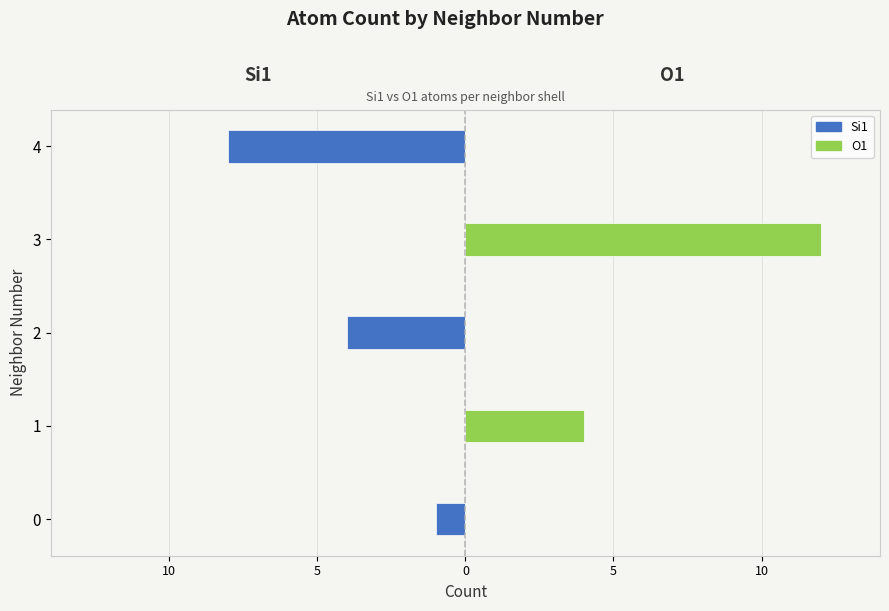

What is the difference between the maximum and second lowest values in the O1 series?

12